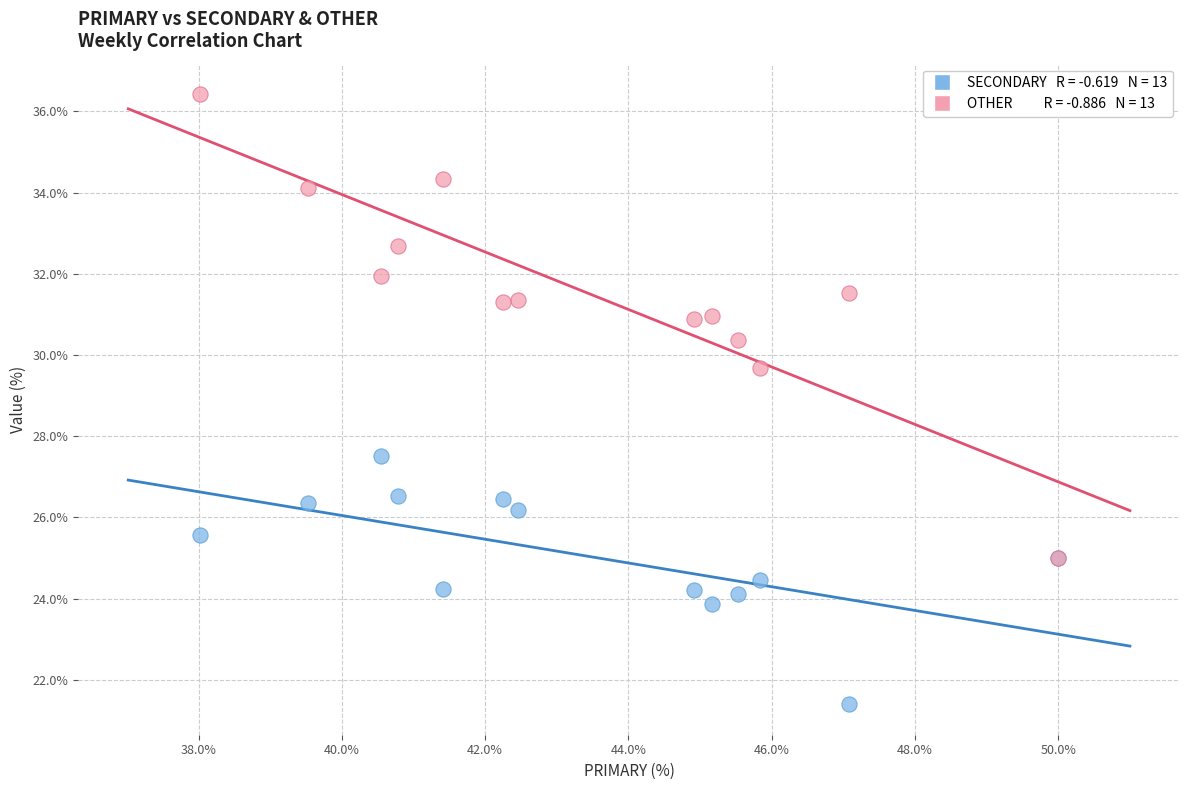

Across all series, what Y value is closest to 28?

27.5